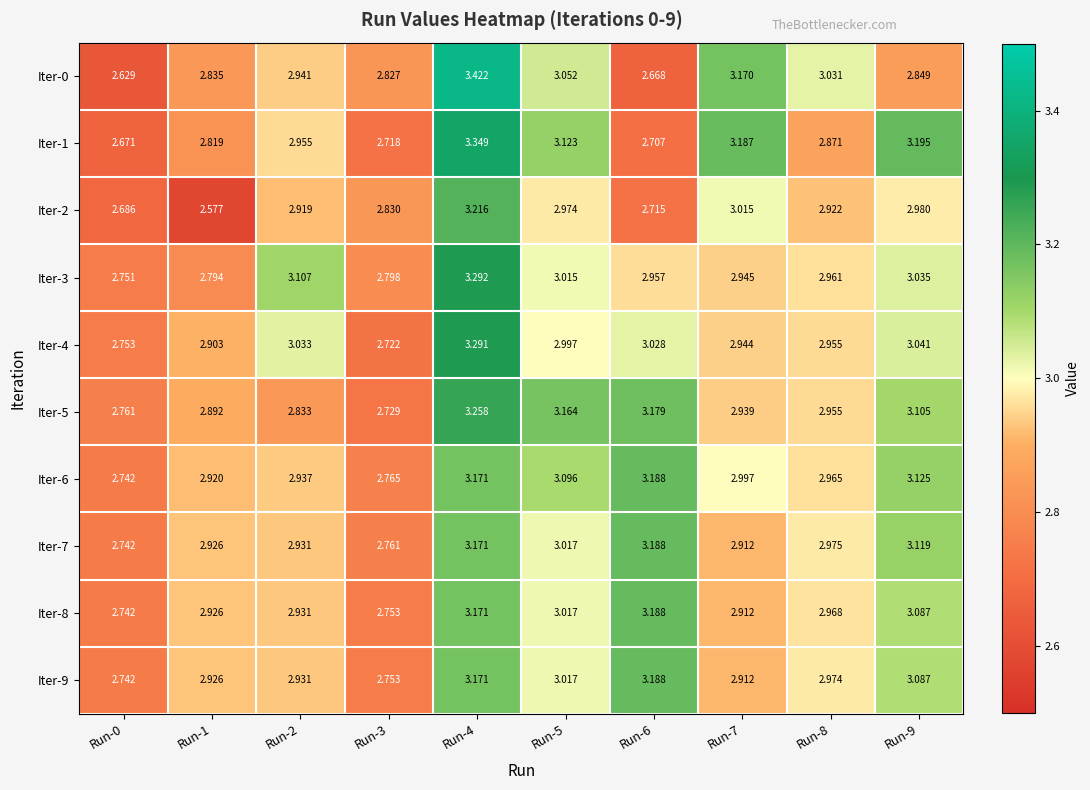

Is the value of Iter-8 at Run-8 greater than the value of Iter-1 at Run-3?

Yes